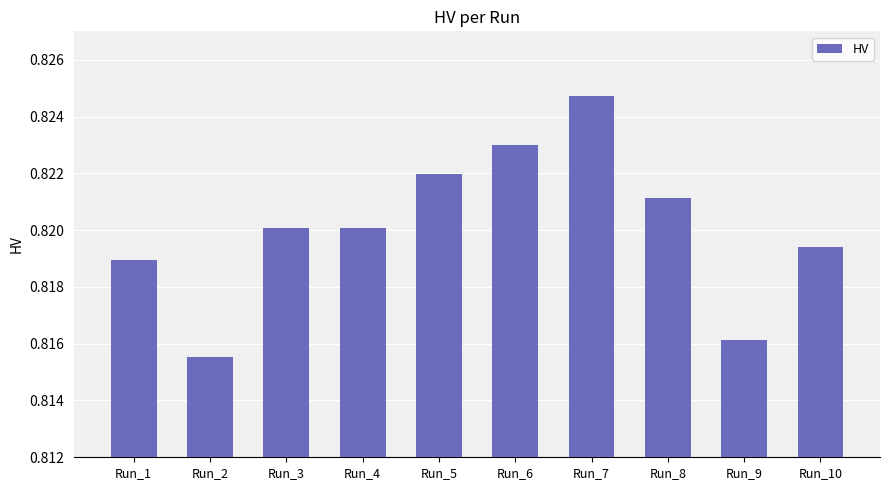

Between Run_7 and Run_4, which is larger?

Run_7